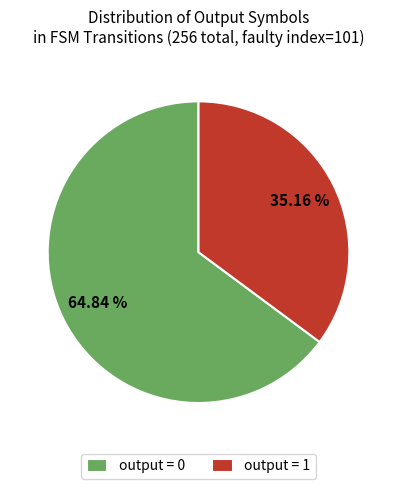

How many slices are in this pie chart?

2